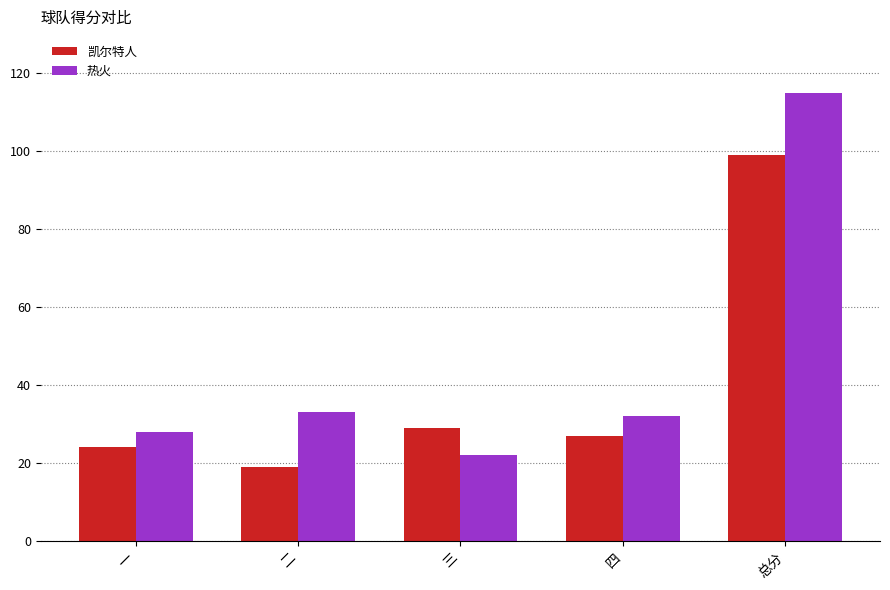

How many bars are there in total?

10